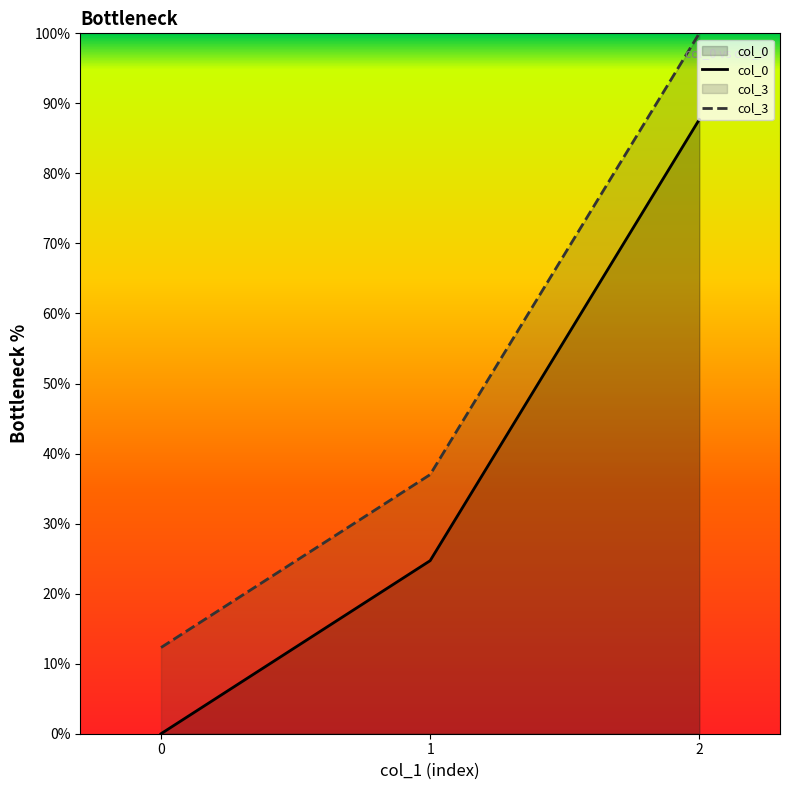

What is the value of the col_3 point at the 3rd from the left?

100.0